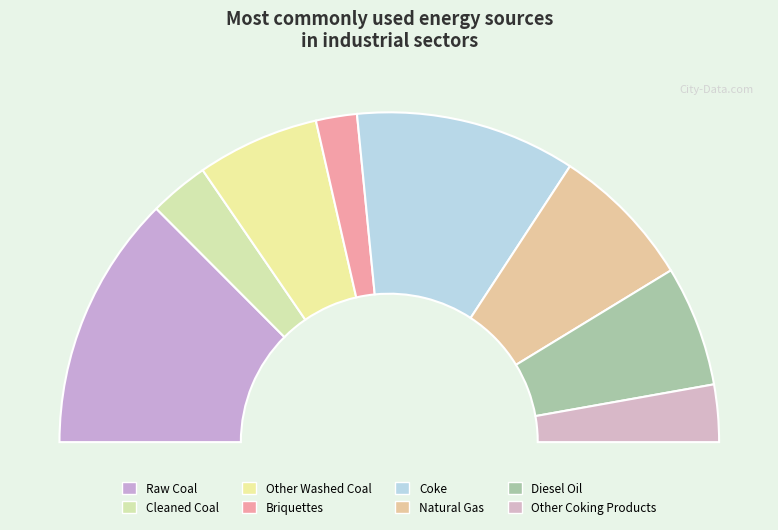

Count the number of slices in the pie.

8